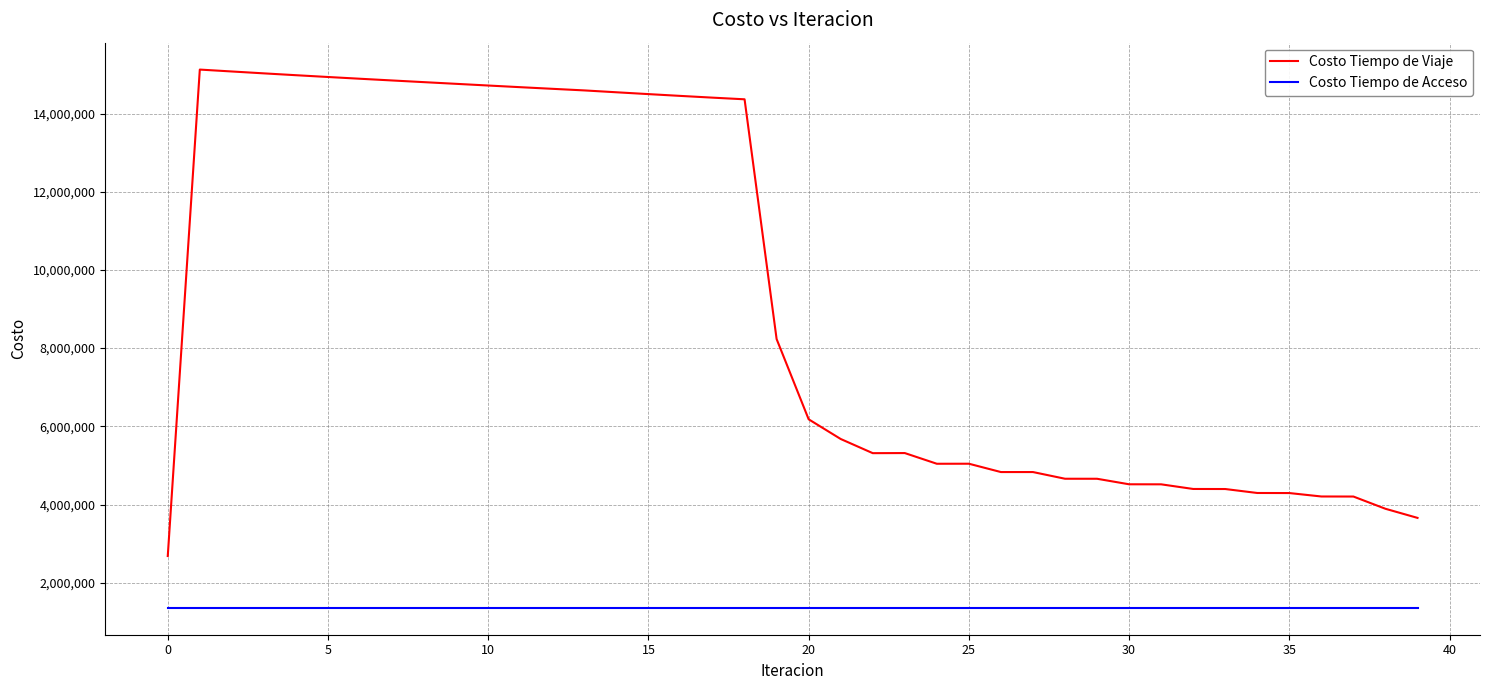

What is the difference between the maximum and minimum values in the Costo Tiempo de Viaje series?

12441399.8